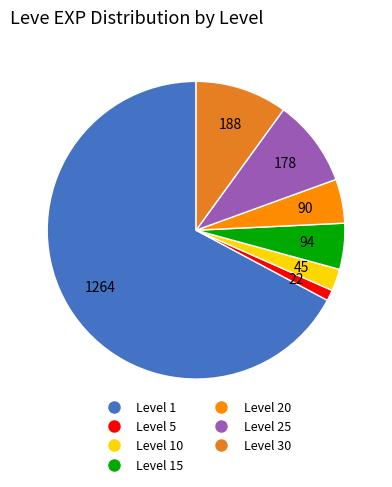

Do Level 25 and Level 15 together represent more than half of the pie?

No